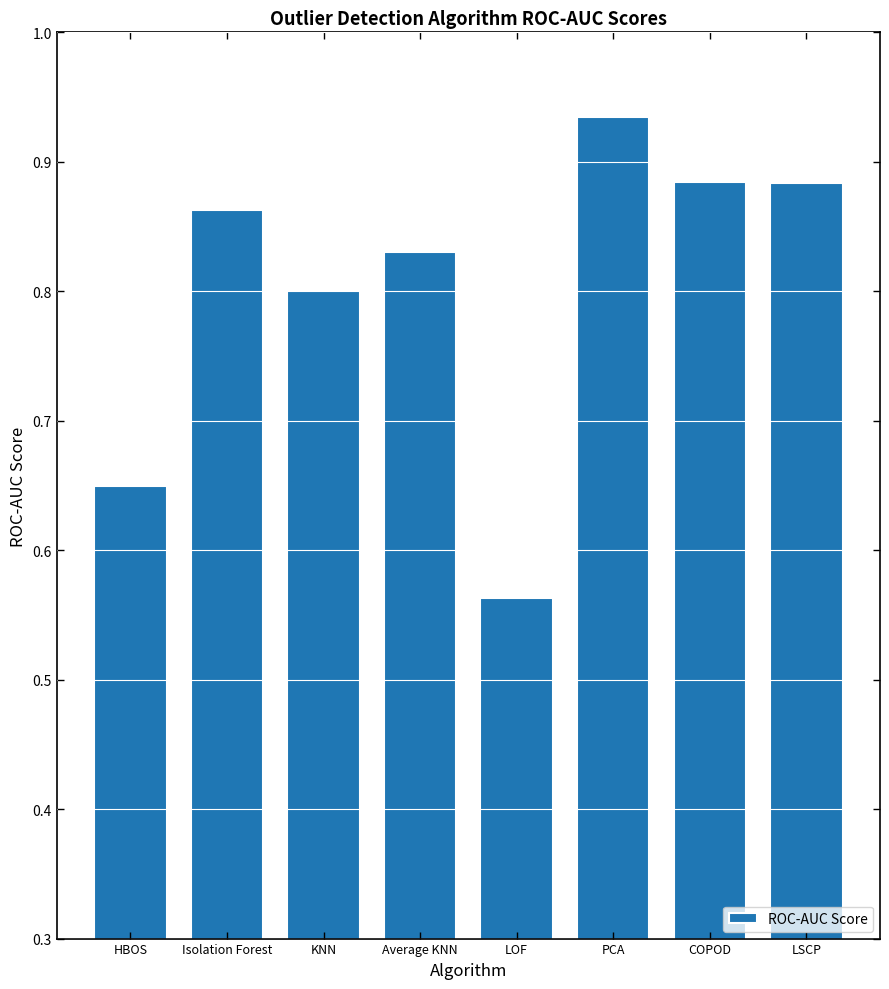

The value at LOF is 0.4. True or false?

False